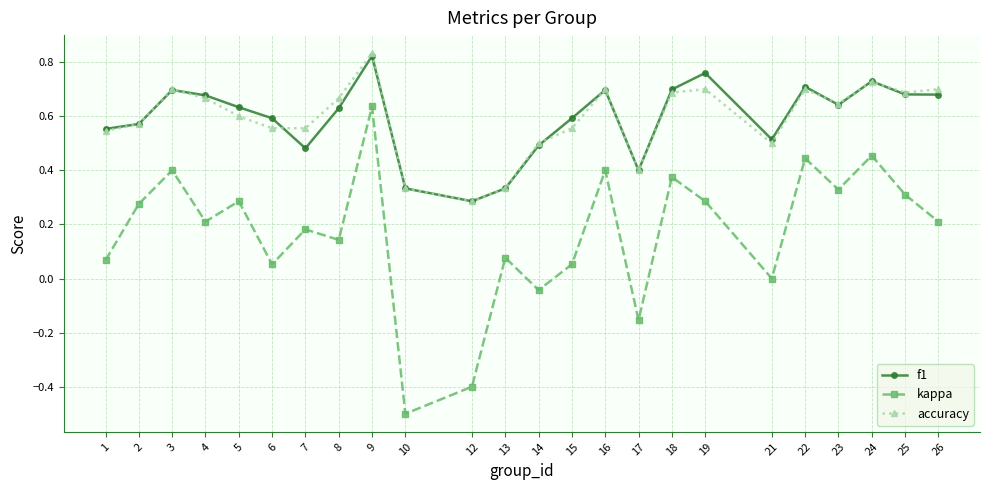

The f1 series shows 0.7 at 25. True or false?

True